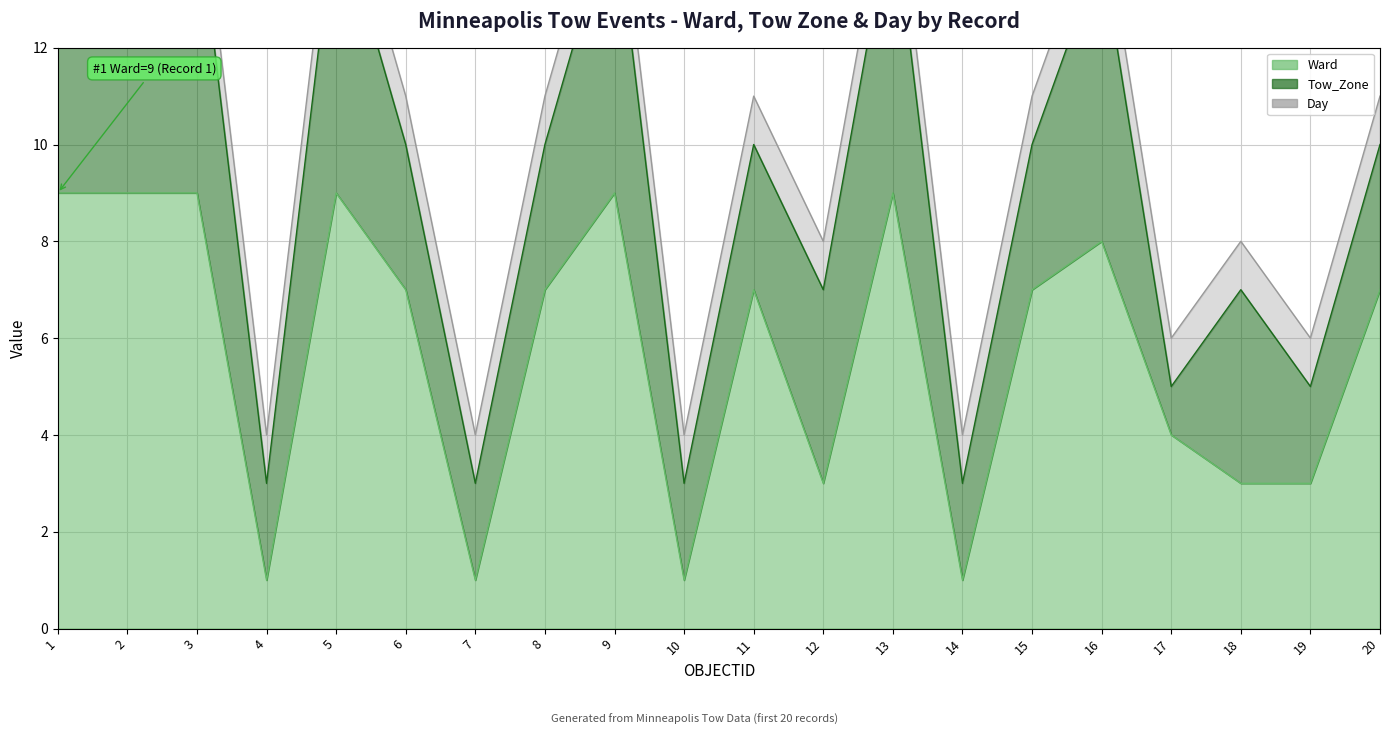

Which series has the largest total across all categories?

Ward